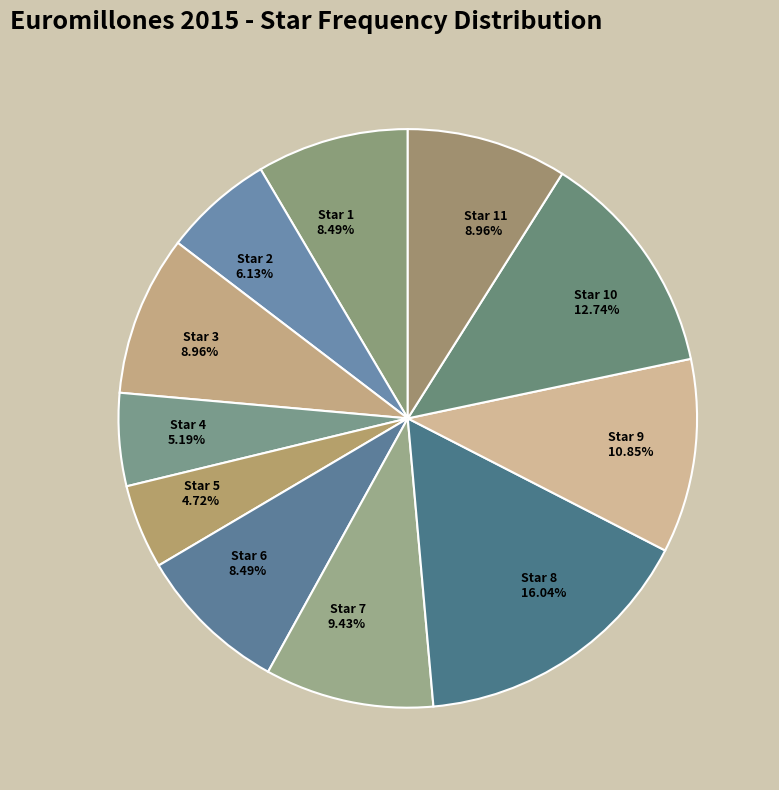

Approximately how many times larger is the value at Star 9 10.85% compared to Star 4 5.19%?

2.1